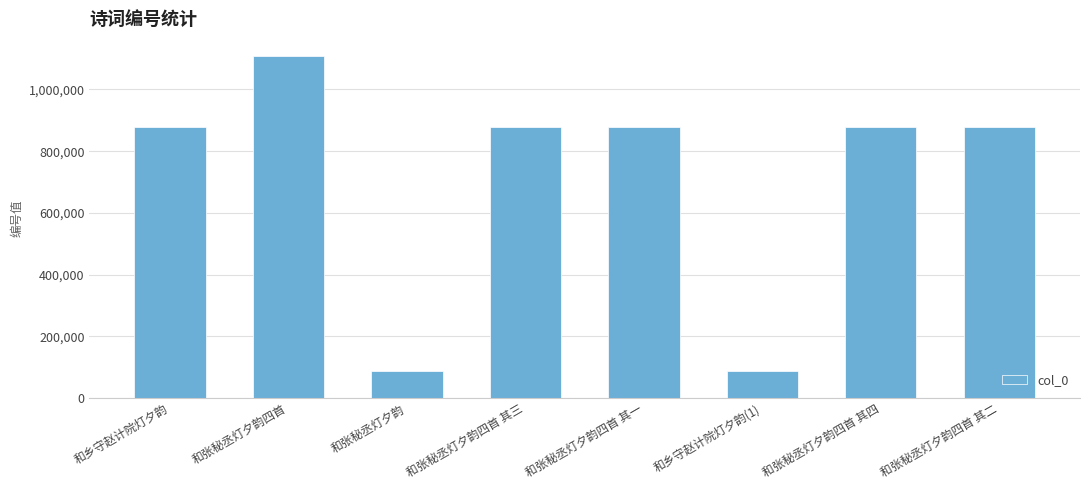

Which category has the highest value across all series?

和张秘丞灯夕韵四首